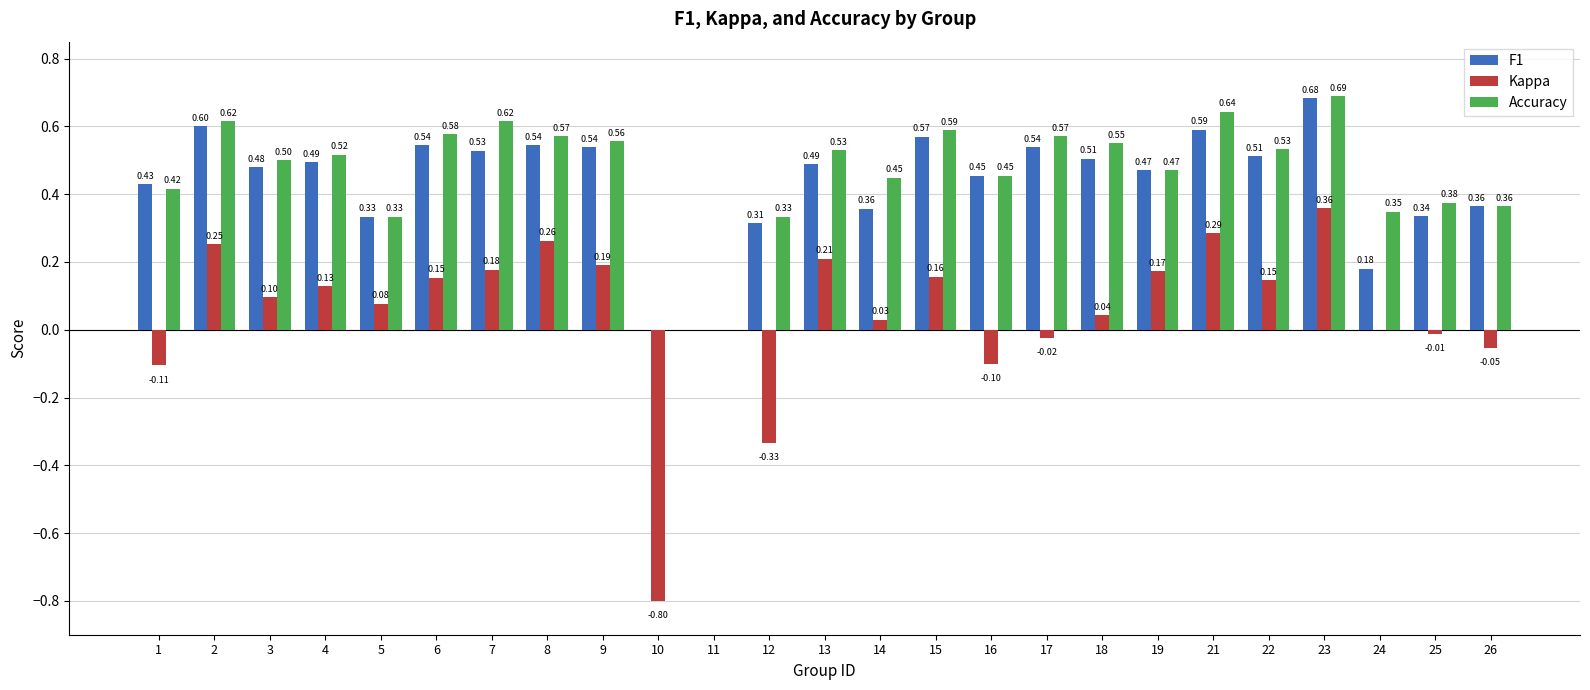

Which series has the largest total across all categories?

Accuracy